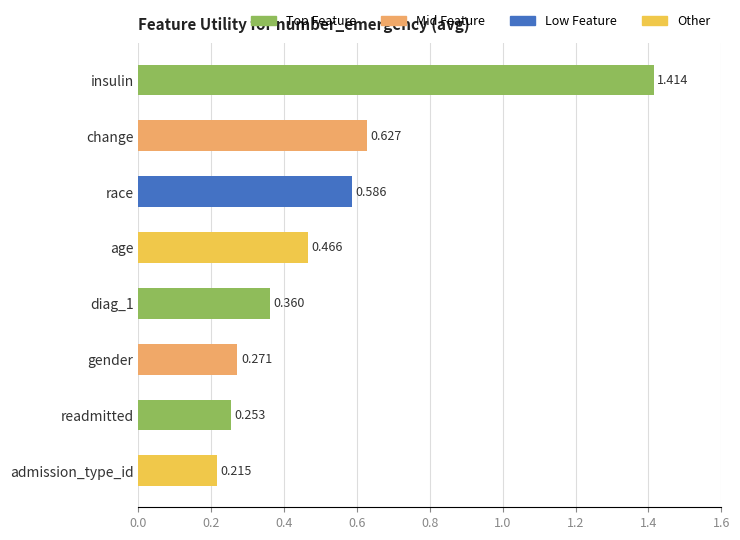

What is the label of the 1st bar from the top?

insulin